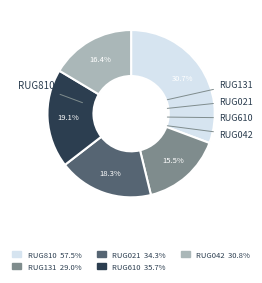

True or false: RUG810 accounts for 41% of the total.

False